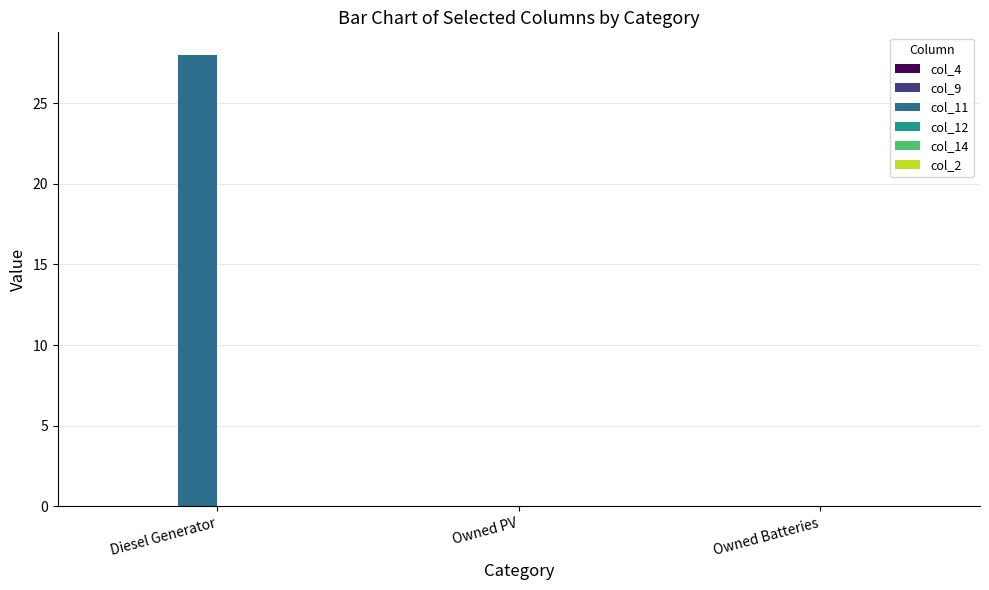

Reading left to right, what are all the values shown in this chart?

Diesel Generator=28	Owned PV=0	Owned Batteries=0